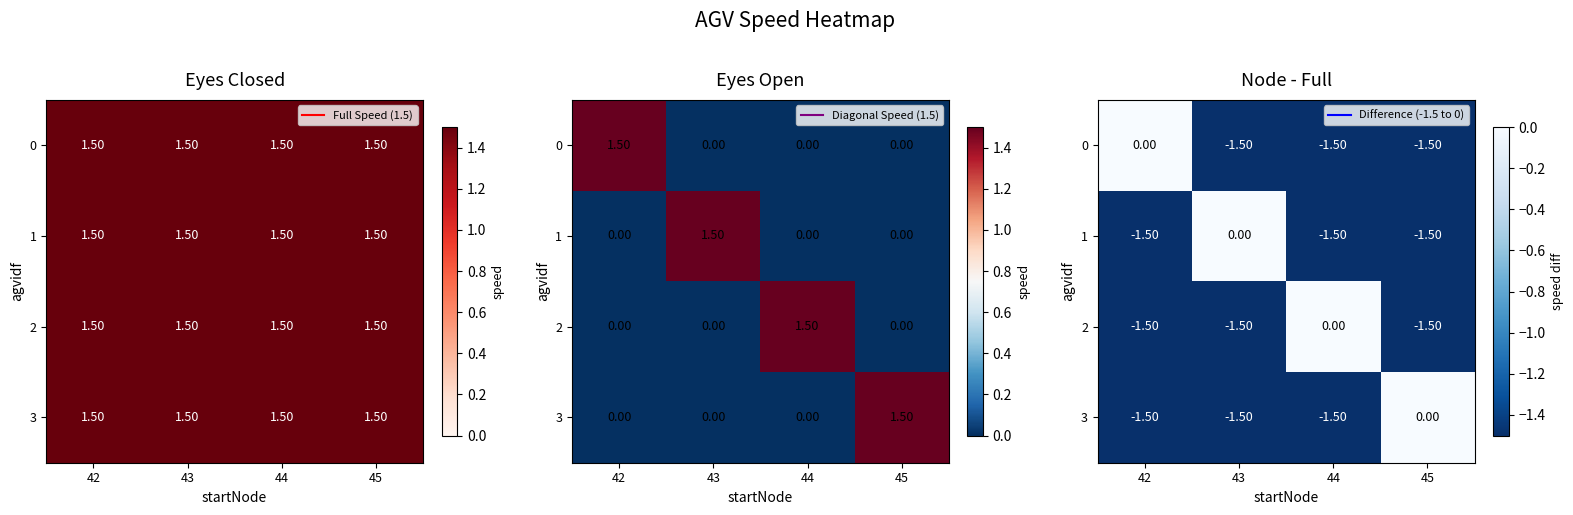

At which label does 1 first exceed -1?

43